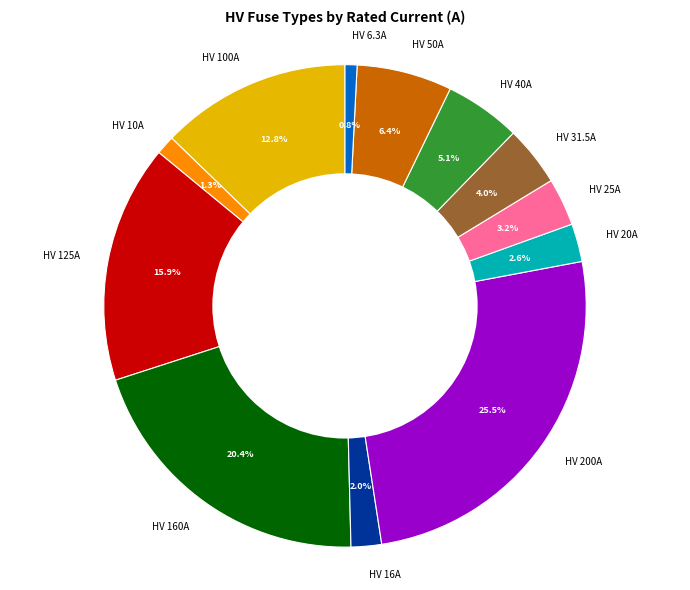

Combined, what portion of the pie is HV 50A and HV 10A?

7.7%